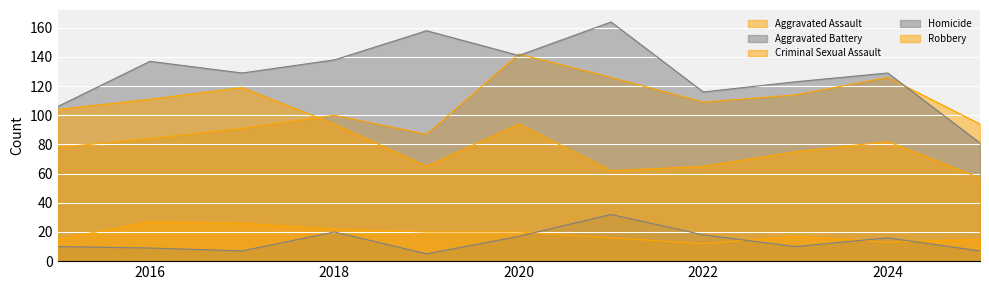

What is the lowest value of the Aggravated Battery series?

81